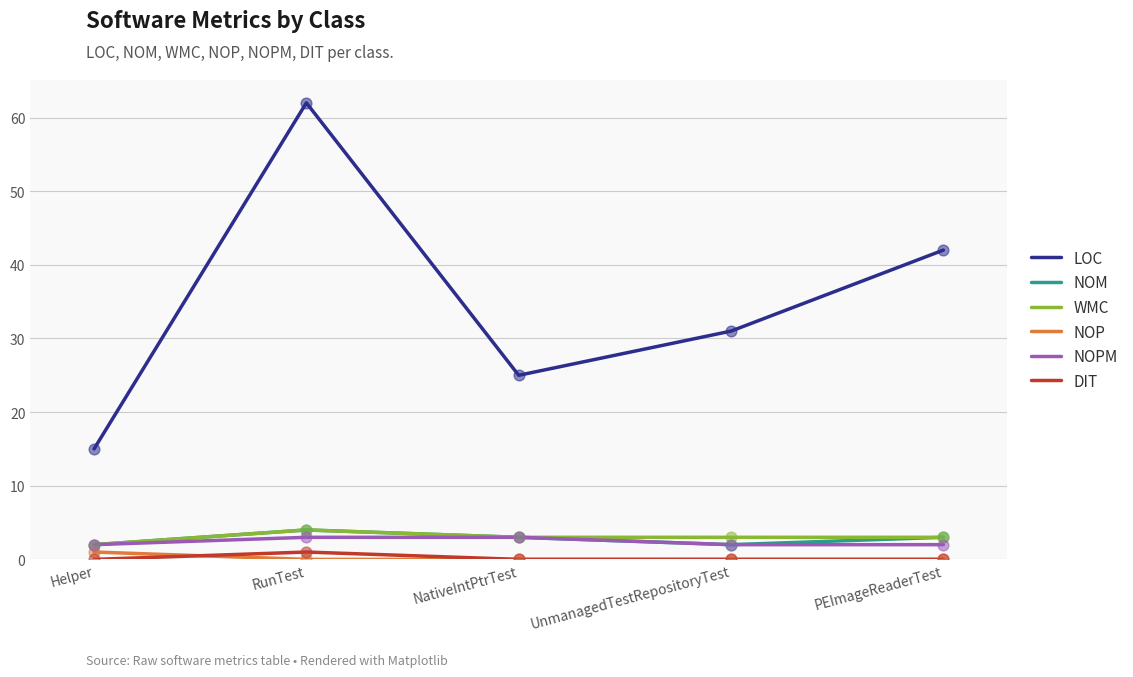

Which series has the largest total across all categories?

LOC